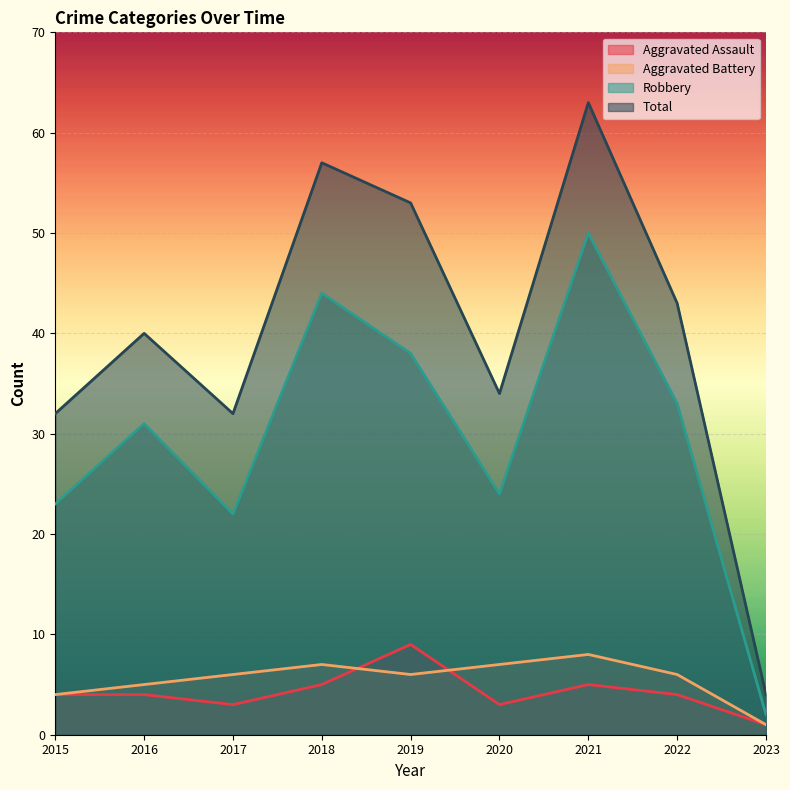

Rank the series by their maximum value, from highest to lowest.

Total, Robbery, Aggravated Assault, Aggravated Battery